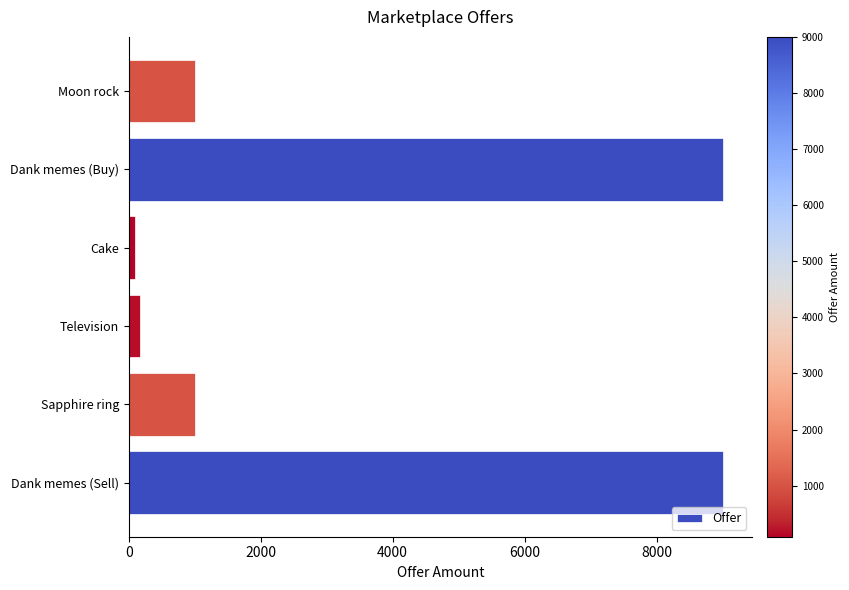

What is the greatest value displayed?

9001